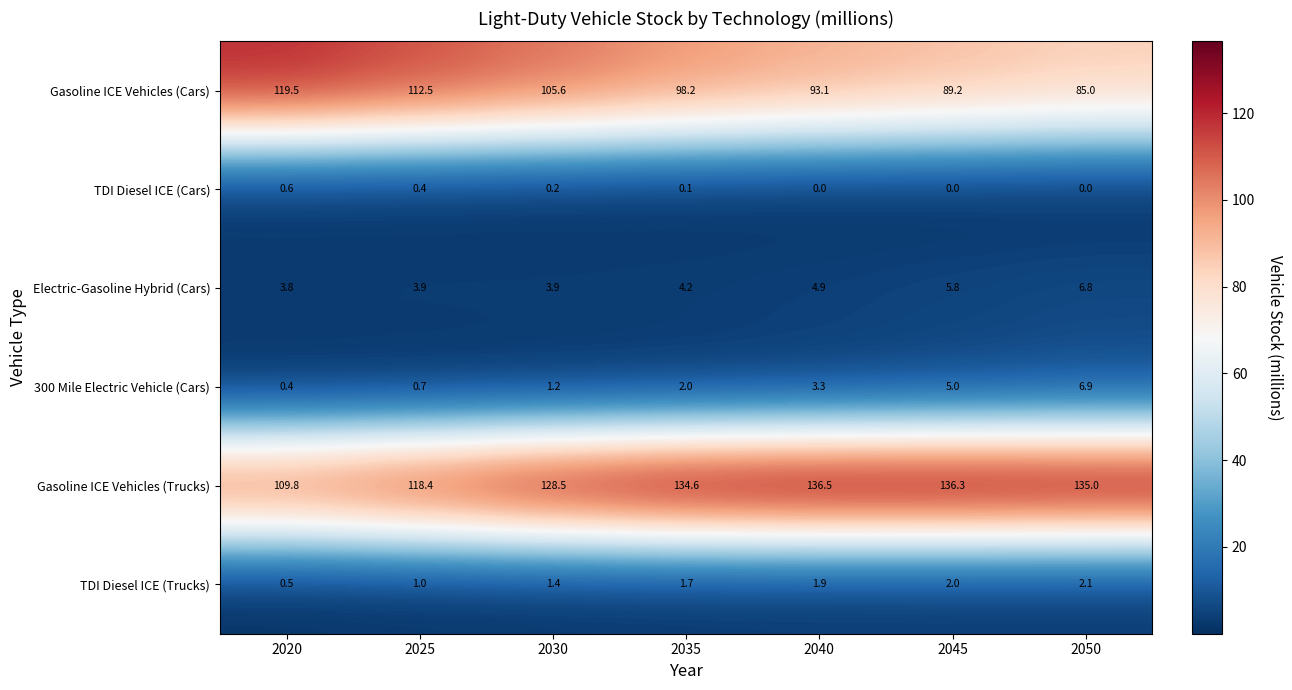

What is the difference between the second highest and second lowest values in the TDI Diesel ICE (Trucks) series?

1.0